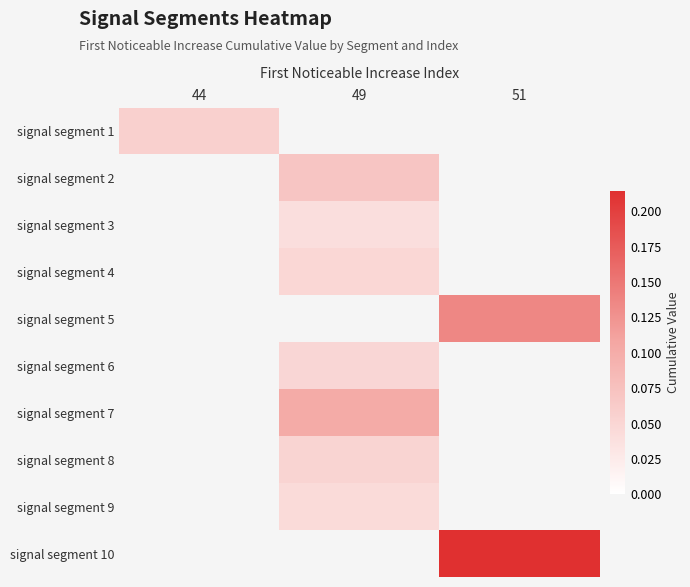

How many positive values does the signal segment 3 series have?

1